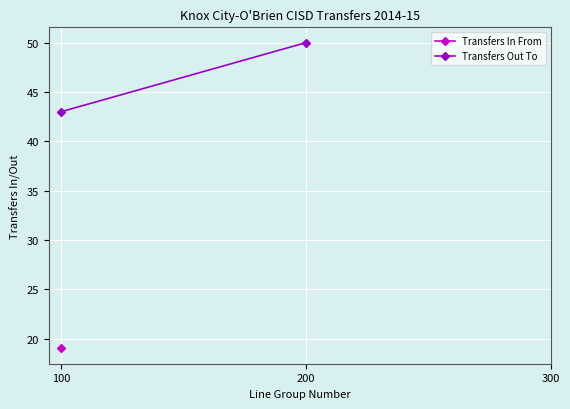

At which label does Transfers In From reach its peak?

100